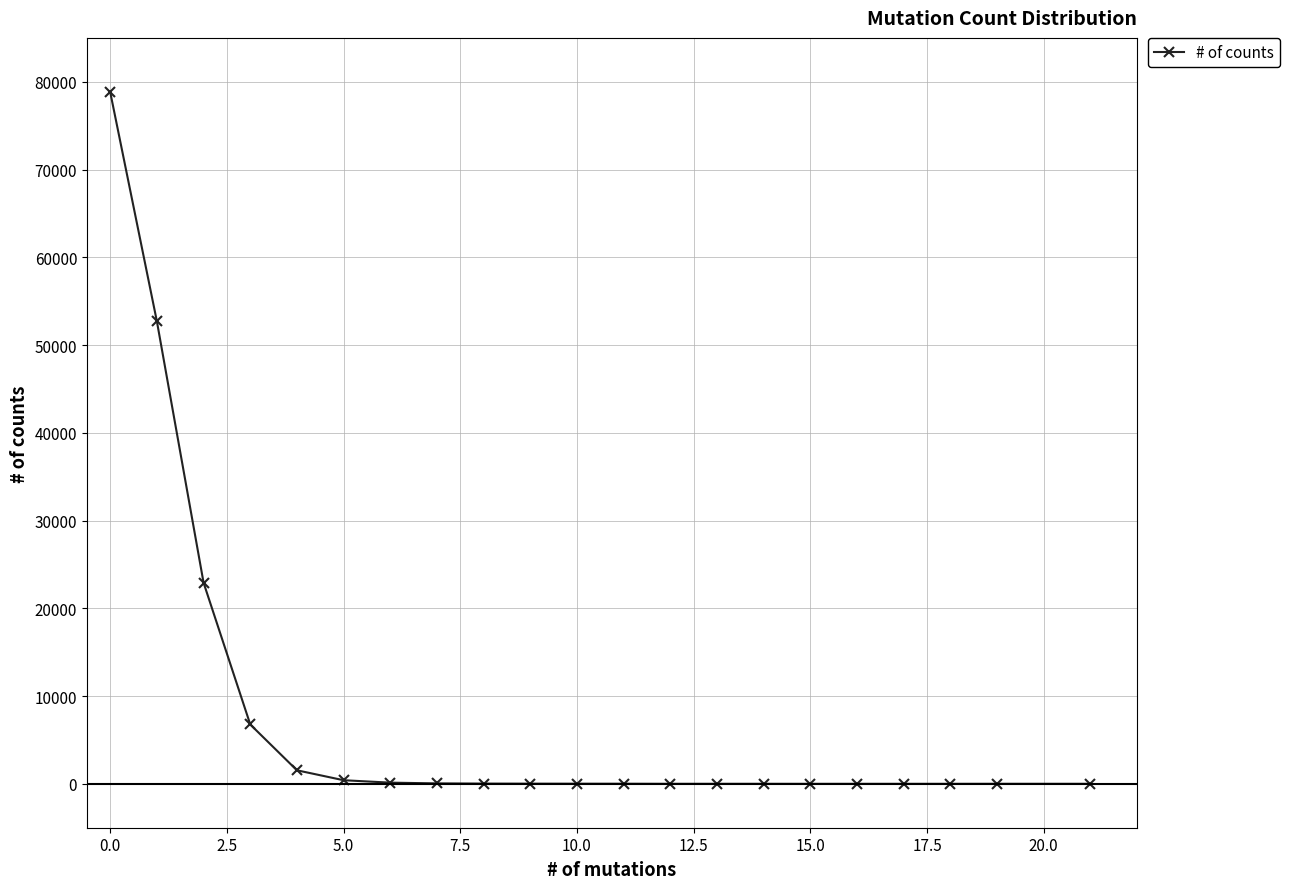

True or false: there are more than 0 points higher than both neighbors.

True